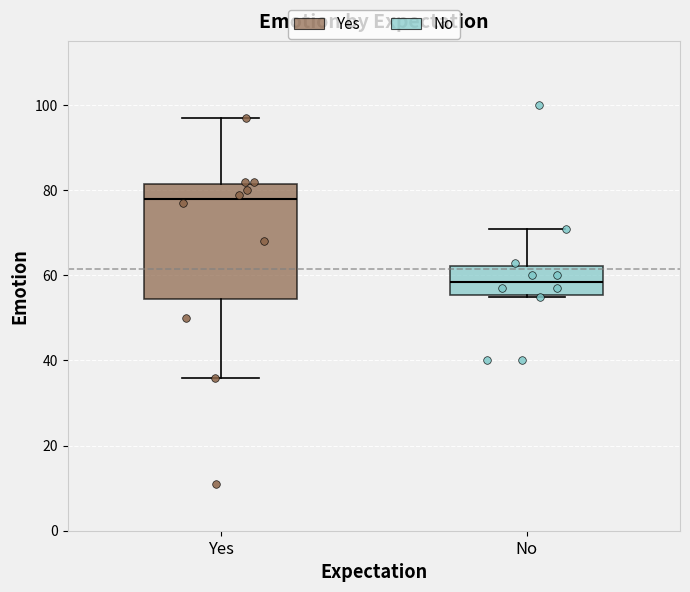

Reading left to right, transcribe this box plot: for each box, give where its median line is, the range the box spans, and where its two whiskers end, as read against the y-axis. The values are not printed on the chart, so give them approximately, as read against the axis.

Yes: median 78, box 54 to 82, whiskers 36 to 98
No: median 58, box 56 to 62, whiskers 56 to 72